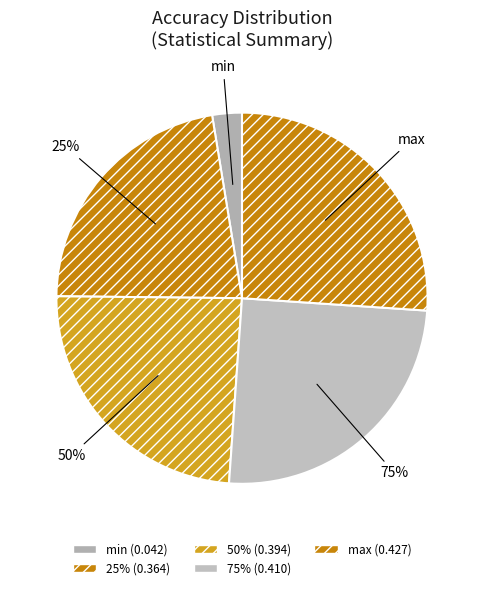

Which category has the biggest portion of the pie?

max